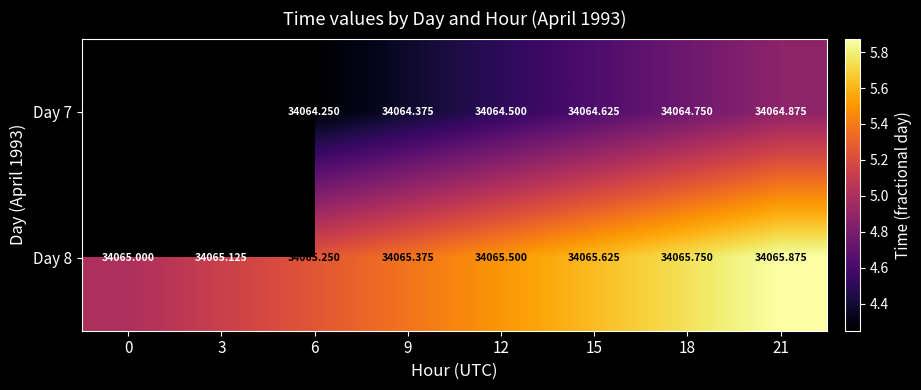

How many data points does each series have?

8